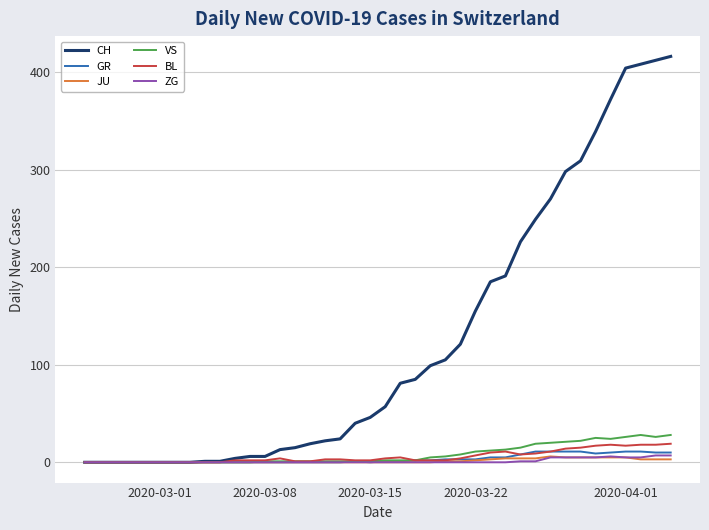

Which series has the largest range (max minus min)?

CH